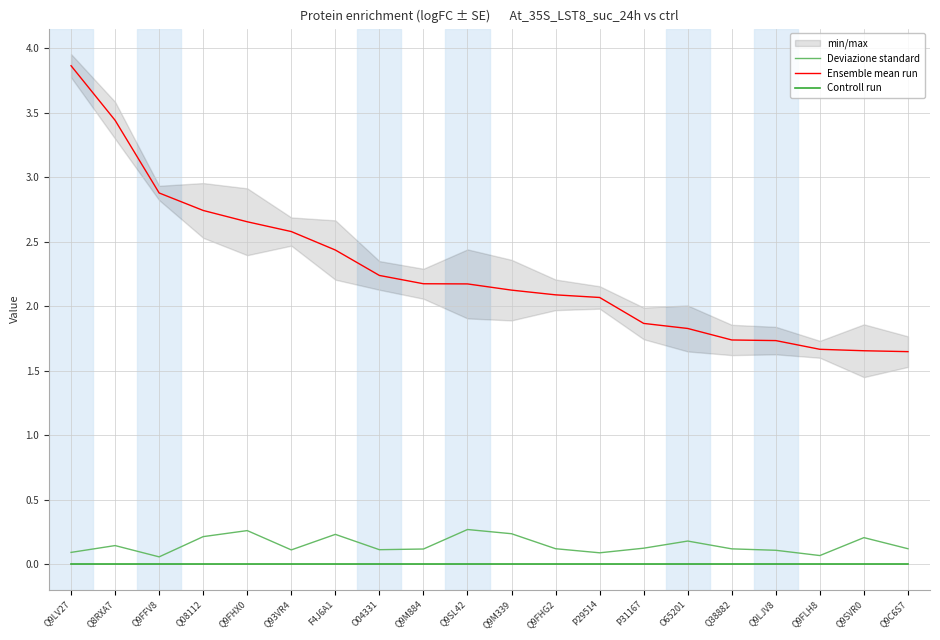

Reading left to right, what are all the values shown in this chart?

Deviazione standard: 0.1	0.1	0.1	0.2	0.3	0.1	0.2	0.1	0.1	0.3	0.2	0.1	0.1	0.1	0.2	0.1	0.1	0.1	0.2	0.1
Ensemble mean run: 3.9	3.4	2.9	2.7	2.7	2.6	2.4	2.2	2.2	2.2	2.1	2.1	2.1	1.9	1.8	1.7	1.7	1.7	1.7	1.6
Controll run: 0.0	0.0	0.0	0.0	0.0	0.0	0.0	0.0	0.0	0.0	0.0	0.0	0.0	0.0	0.0	0.0	0.0	0.0	0.0	0.0